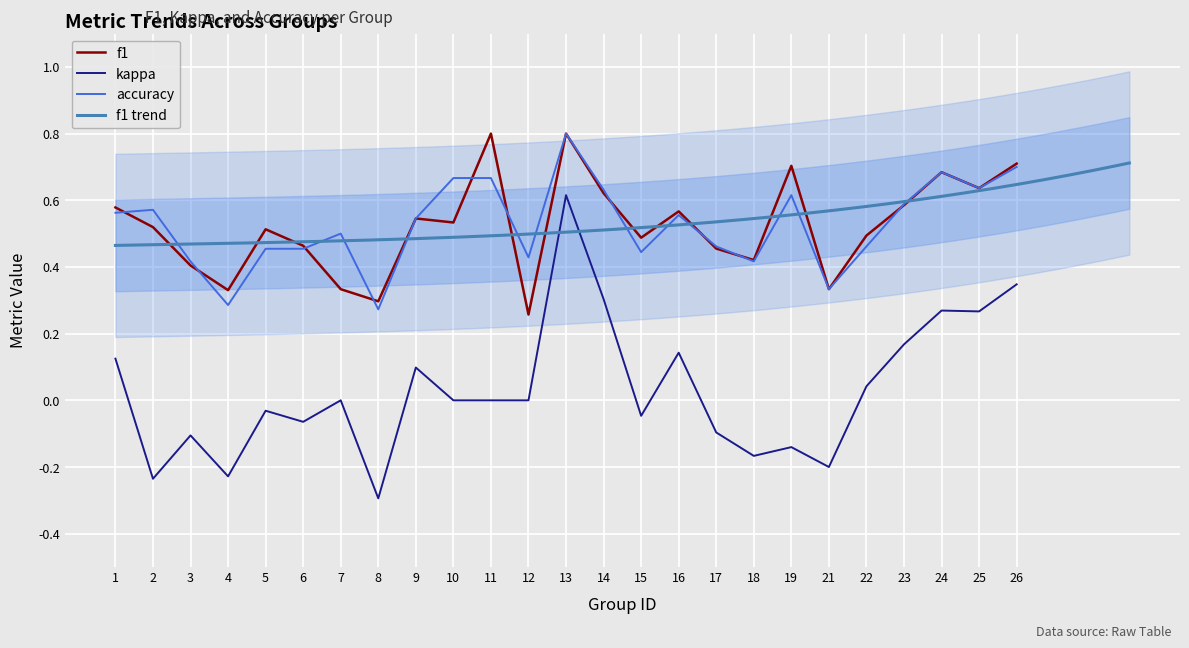

True or false: accuracy and kappa cross at least once.

False